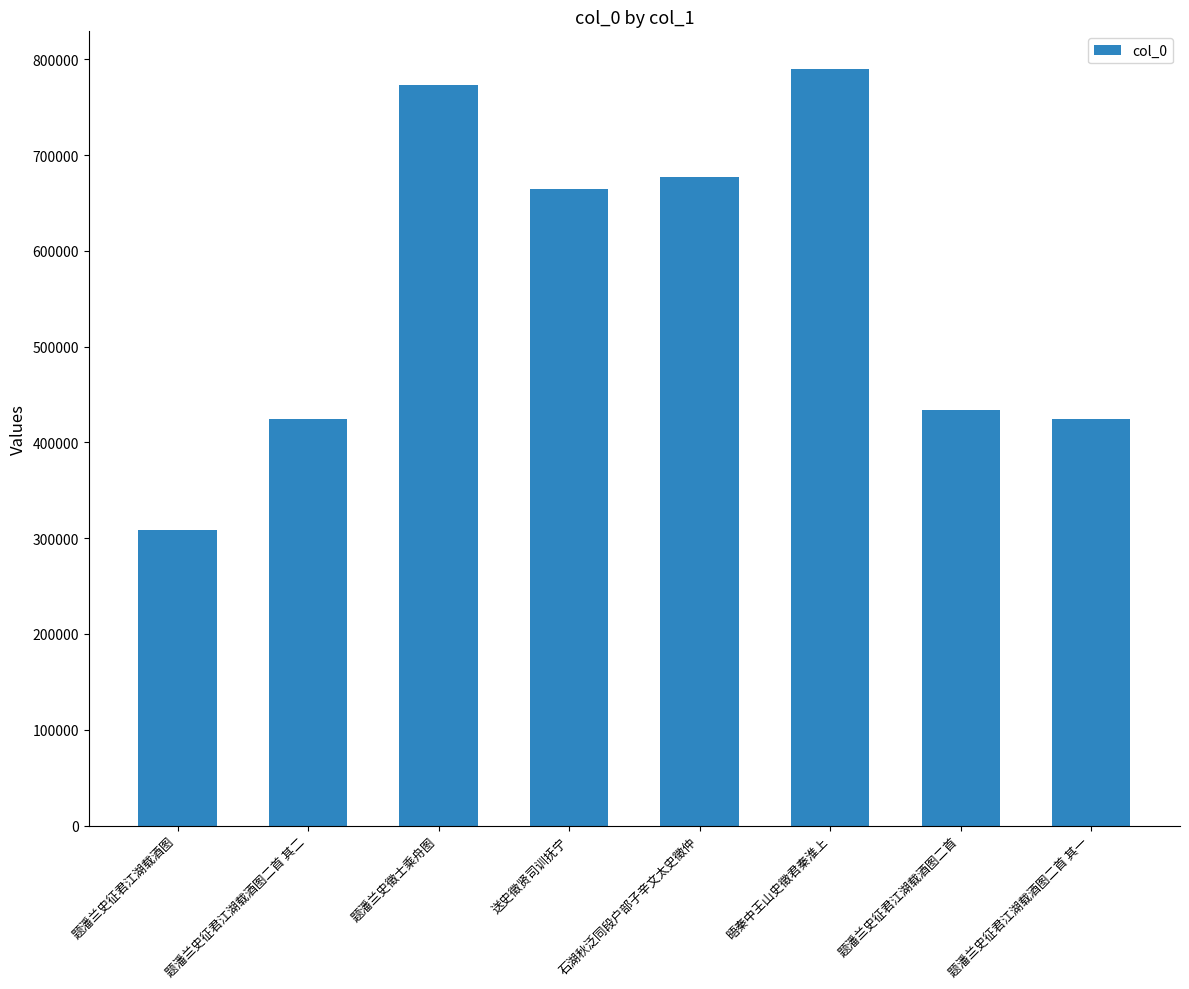

The chart shows a value of 900829 at 石湖秋泛同段户部子辛文太史徵仲. True or false?

False